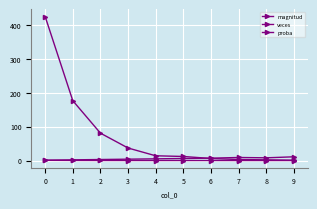

Does the chart have visible grid lines?

Yes